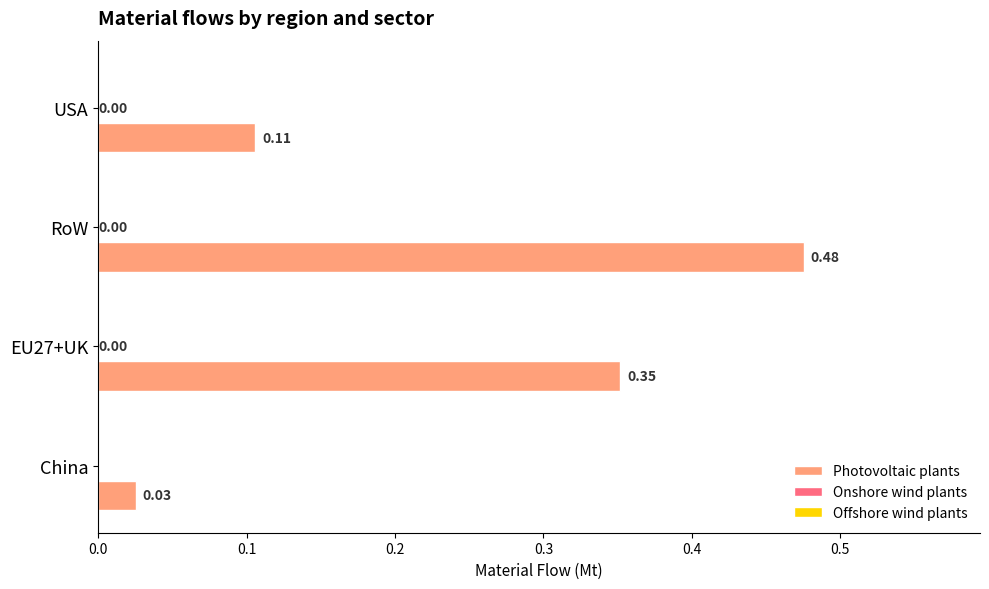

Which series has the largest total across all categories?

Photovoltaic plants